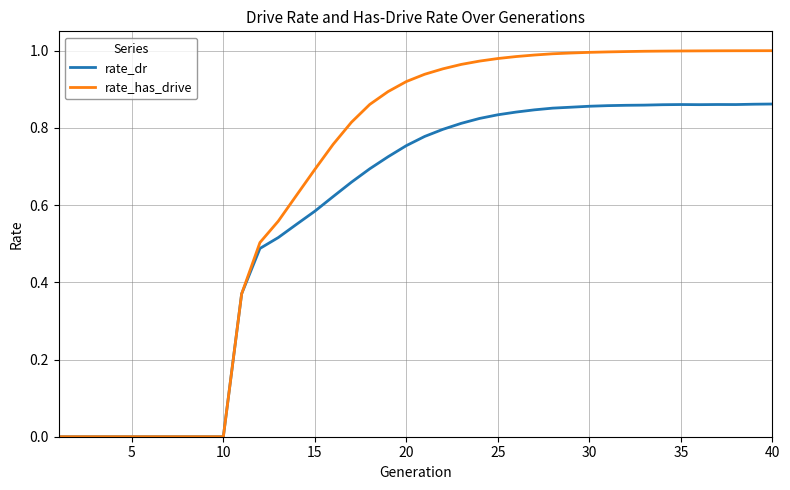

Which series has the widest spread of values?

rate_has_drive